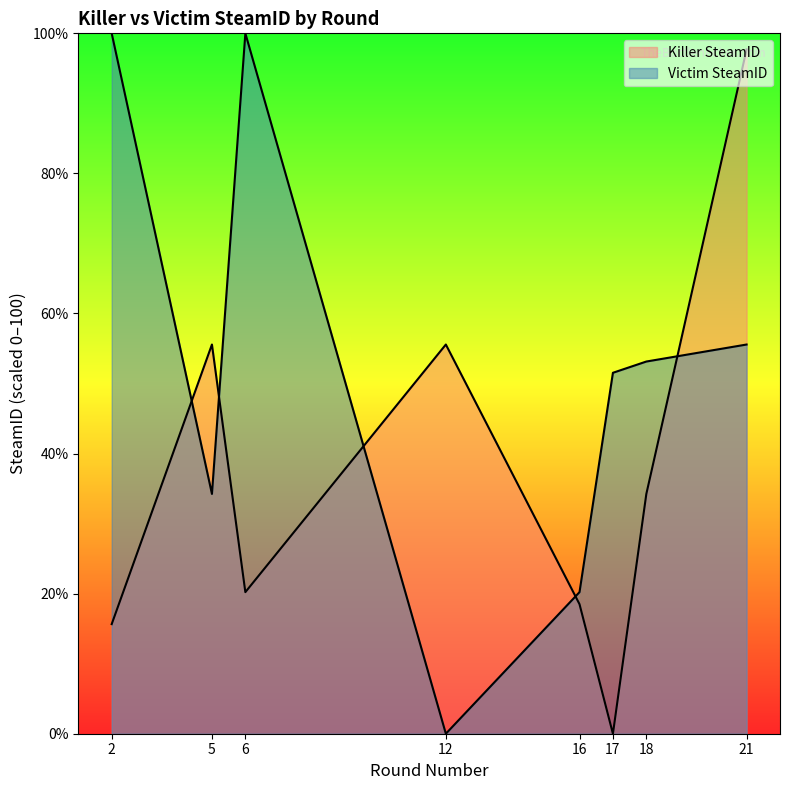

Reading left to right, transcribe all the data shown in this chart.

Killer SteamID: 2=15.6	5=55.6	6=20.2	12=55.6	16=18.5	17=0.0	18=34.2	21=97.7
Victim SteamID: 2=100.0	5=34.2	6=100.0	12=0.0	16=20.2	17=51.5	18=53.1	21=55.6